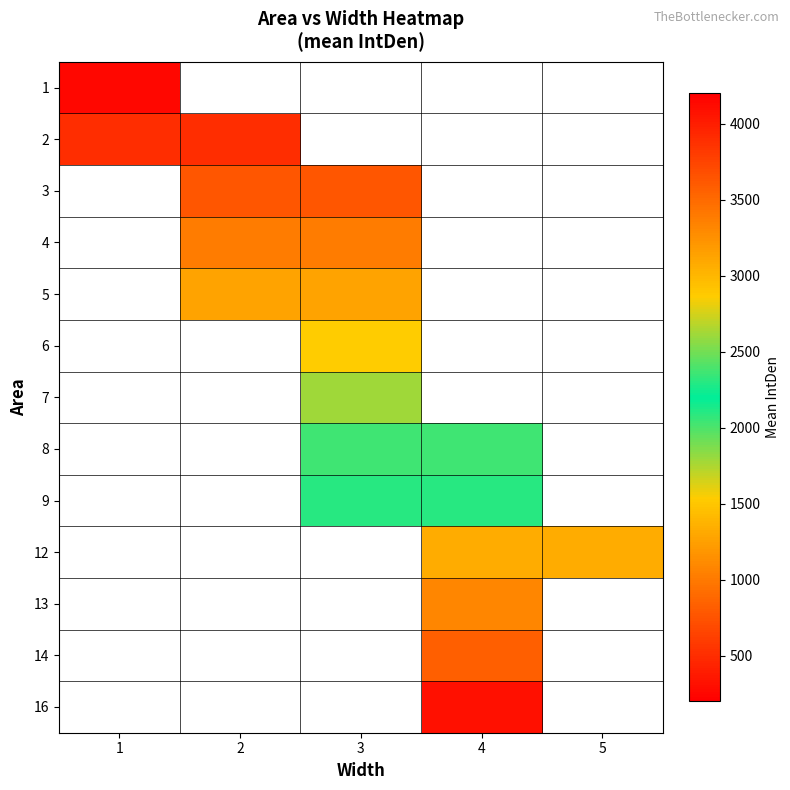

At which category does the chart reach its peak across all series?

4